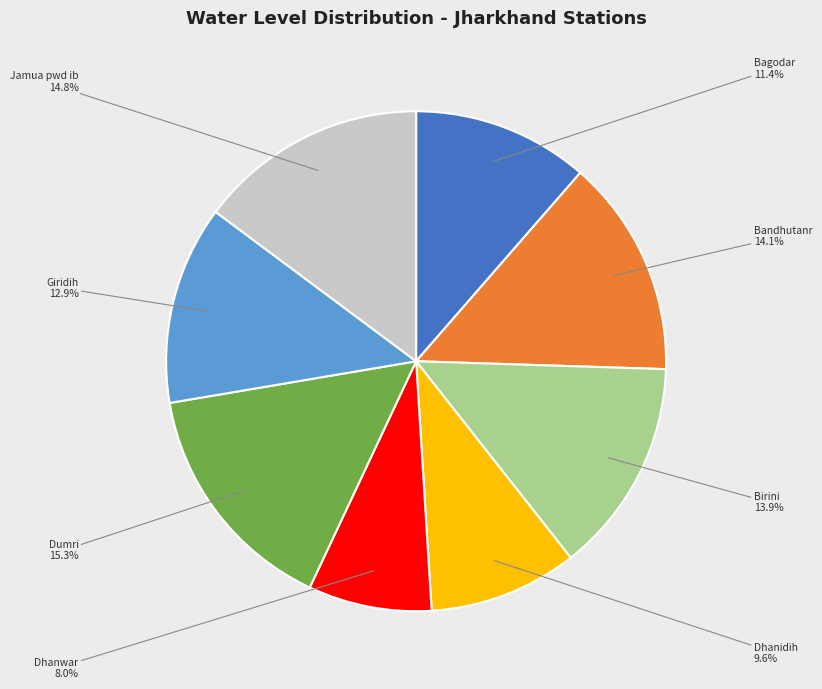

What is the total percentage of Bandhutanr and Bagodar?

25.5%